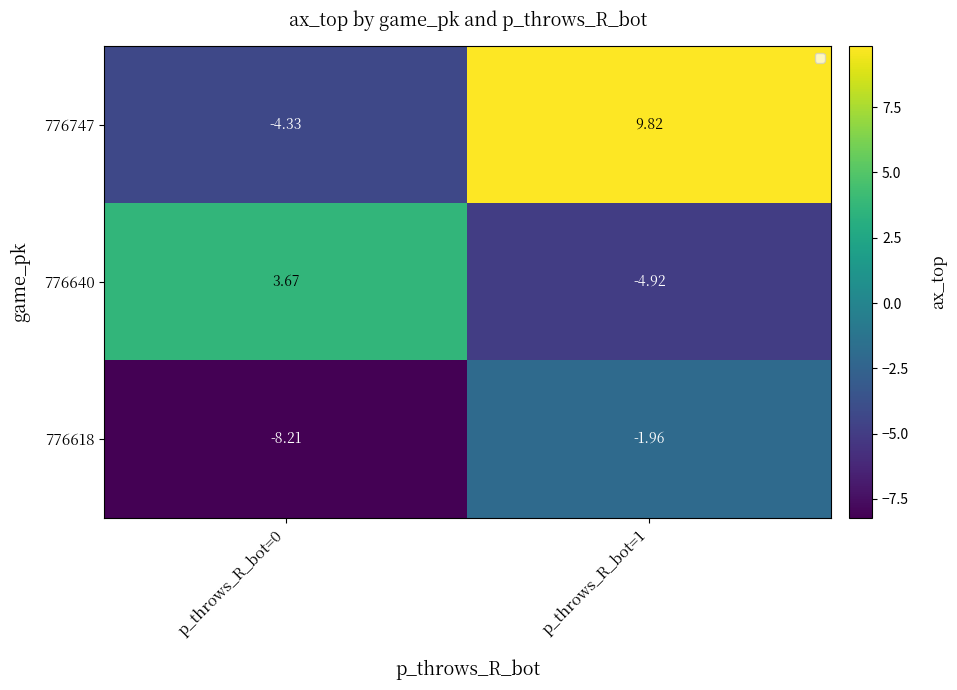

Is the value of 776618 at p_throws_R_bot=1 greater than the value of 776747 at p_throws_R_bot=0?

Yes